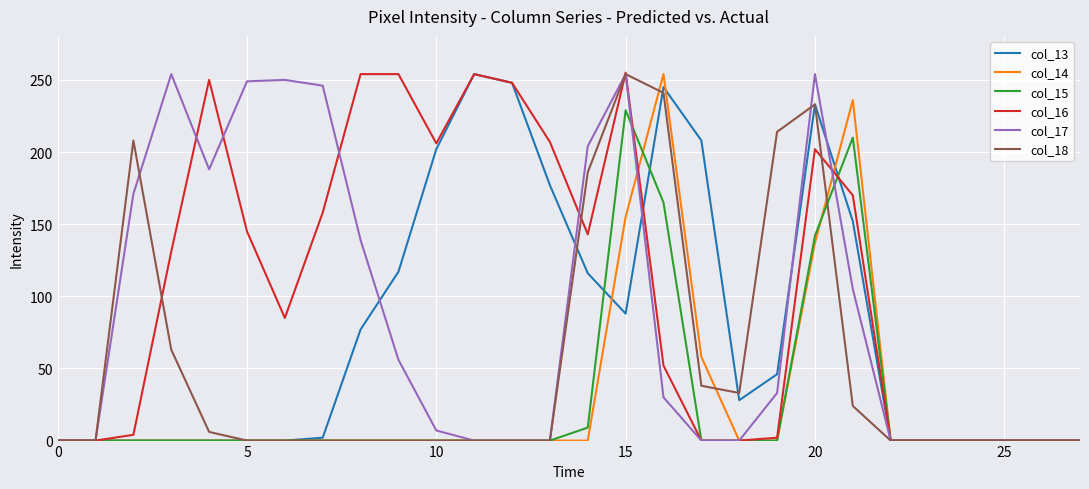

Which series has the largest total across all categories?

col_16